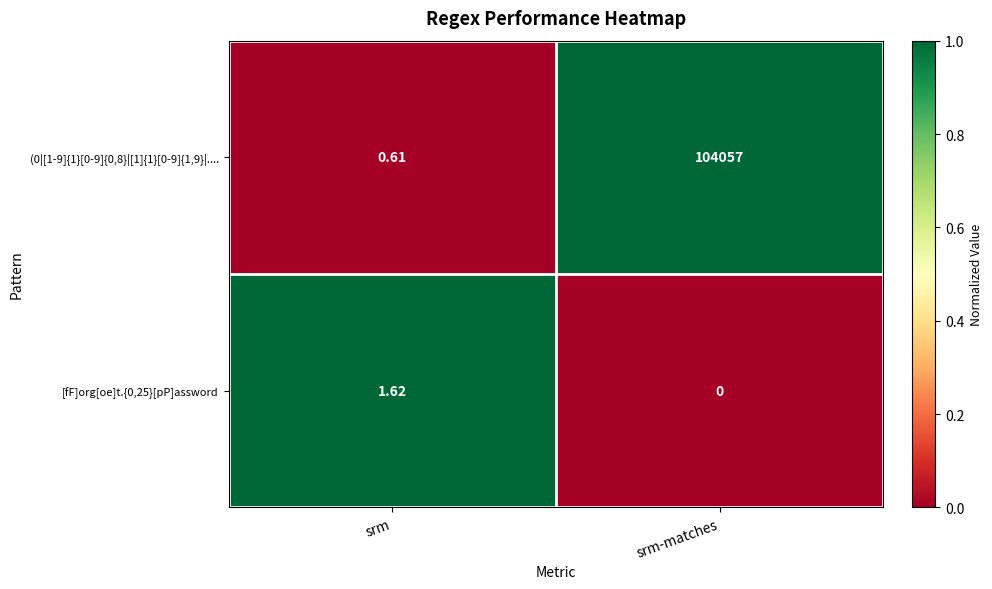

Which category has the lowest value in the [fF]org[oe]t.{0,25}[pP]assword series?

srm-matches